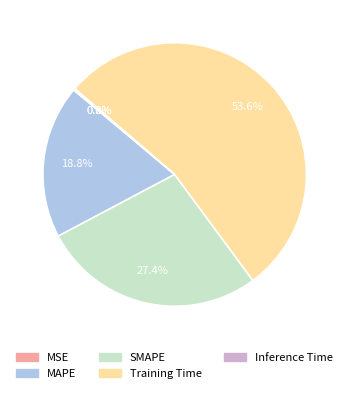

What is the majority slice?

Training Time